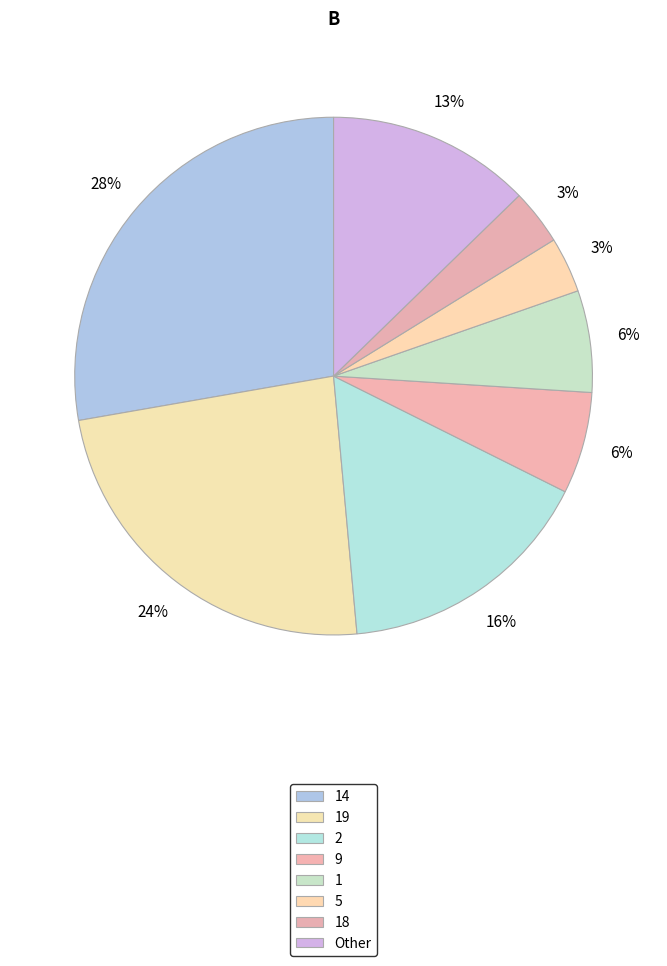

Count the number of slices in the pie.

8